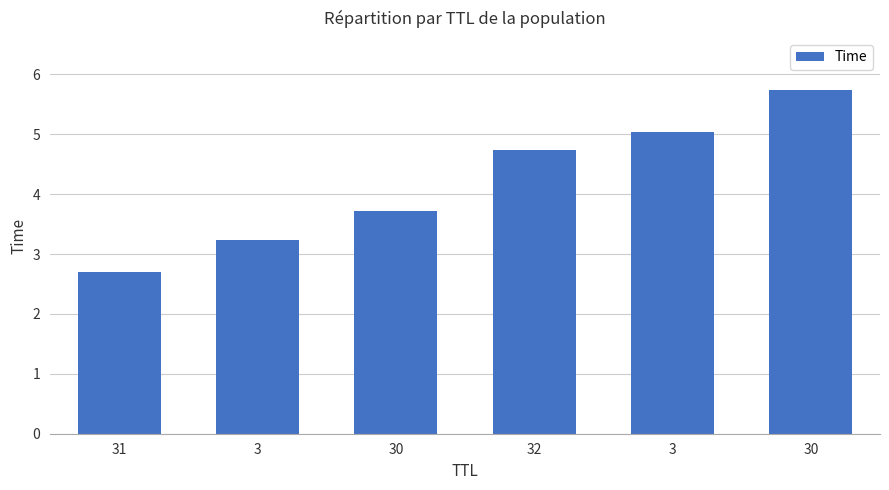

What is the average value?

4.2